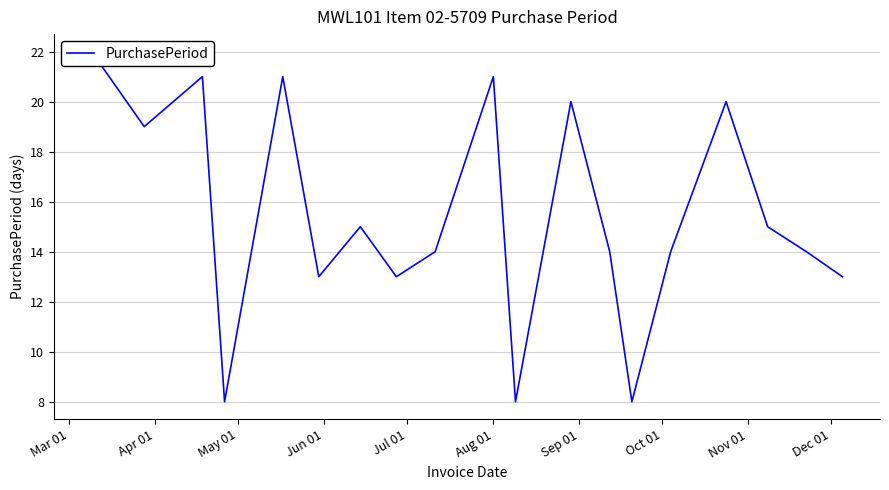

How many values exceed 14?

9